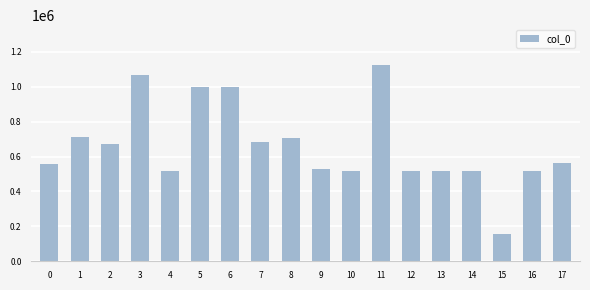

Which category has the lowest value across all series?

15